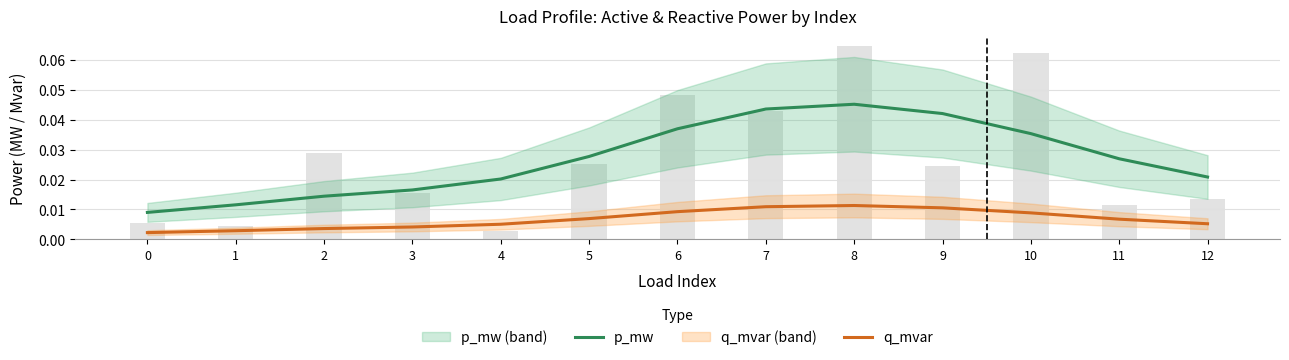

Which has a higher value, 11 or 7?

7